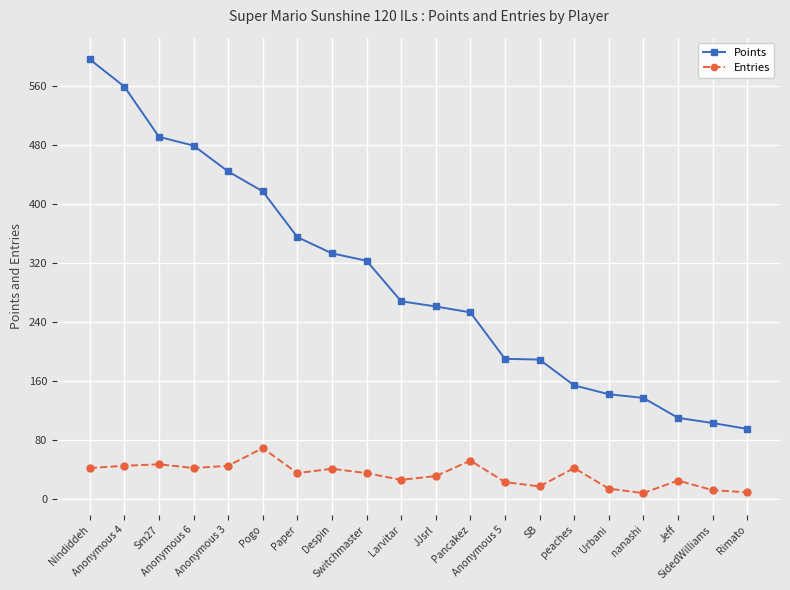

Is this an area chart (filled region under the line)?

No